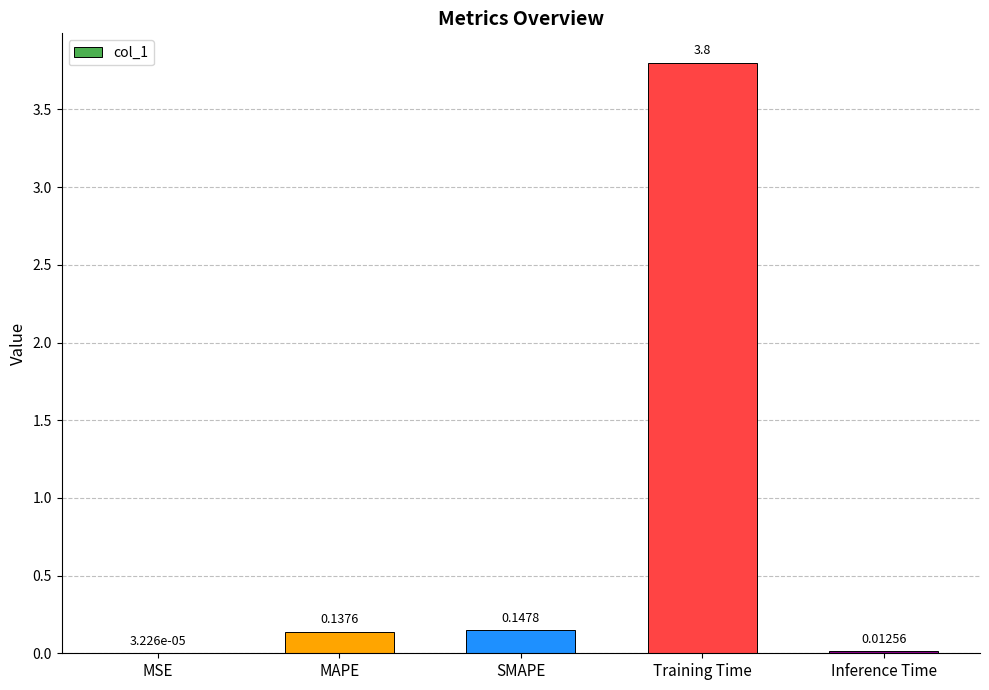

At which category does the chart reach its peak across all series?

Training Time